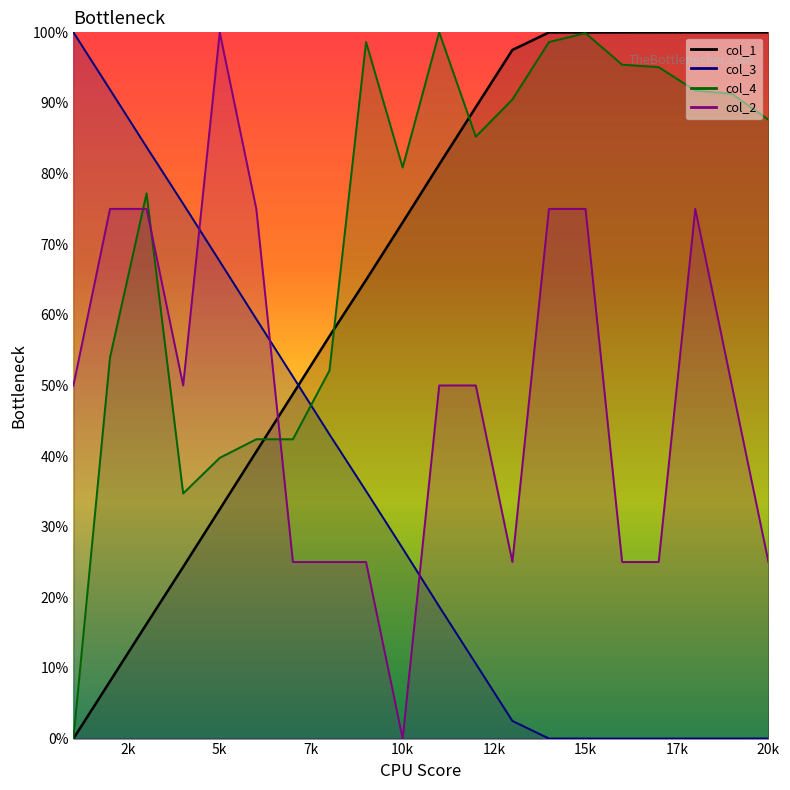

What is the total value across all series at 2k?

229.0